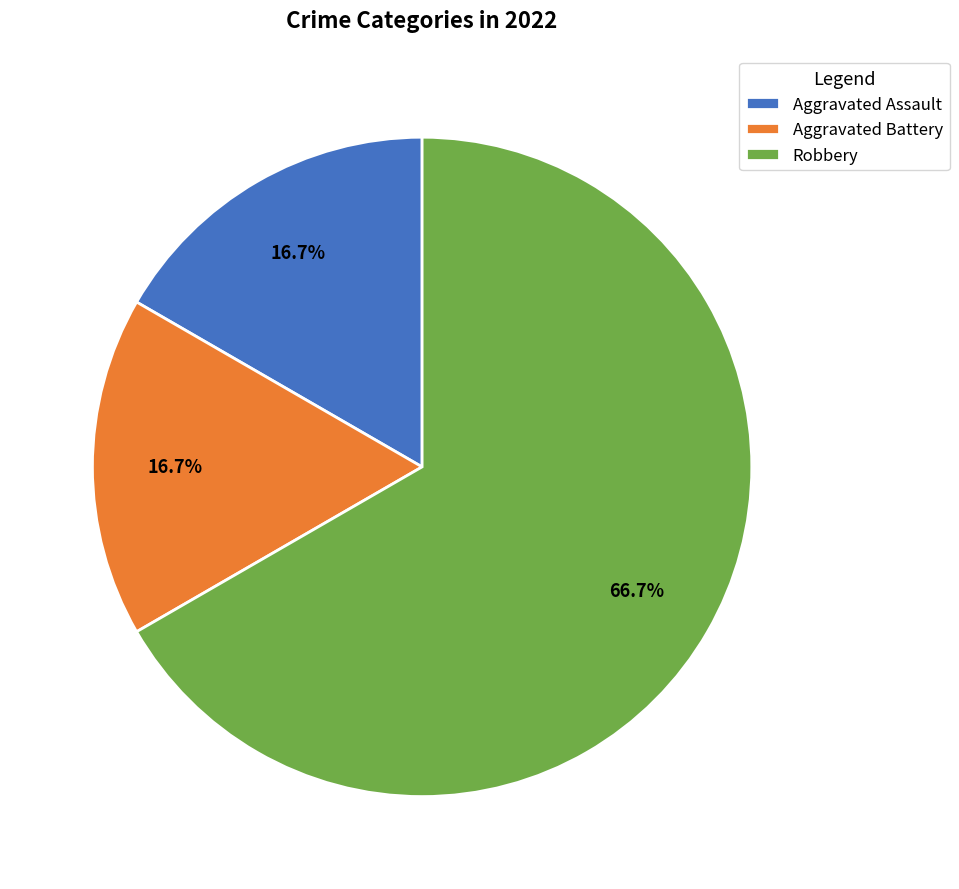

What is the ratio of the value at Robbery to the value at Aggravated Assault?

4.0